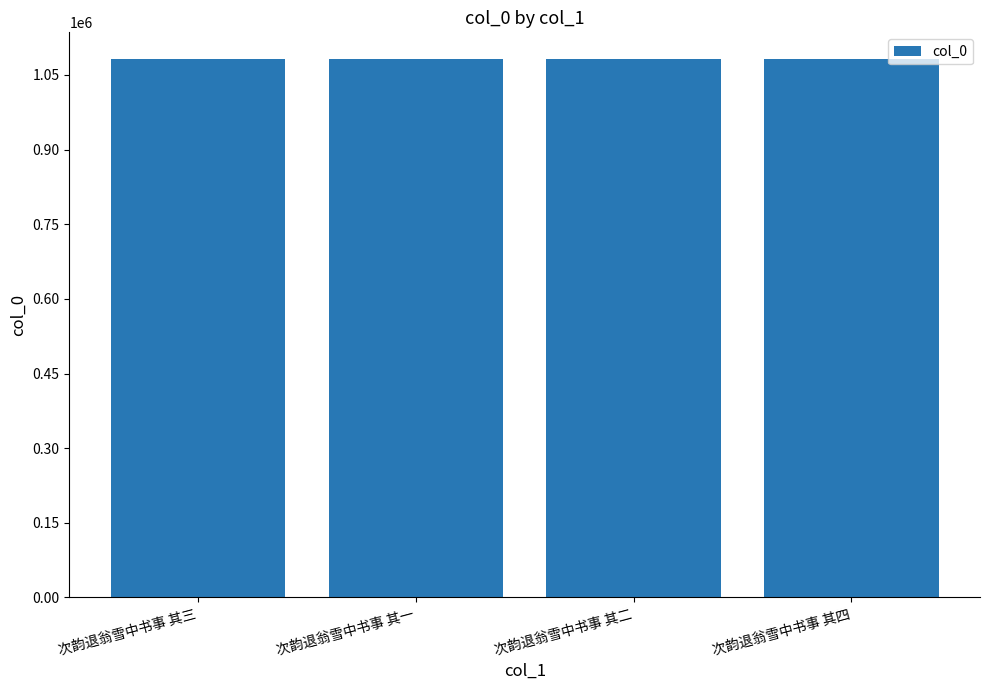

How many bars are there in total?

4